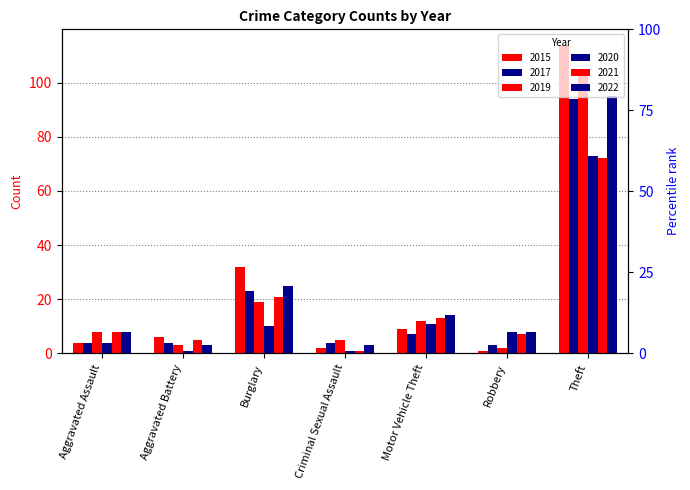

At which category is the sum across all series the highest?

Theft